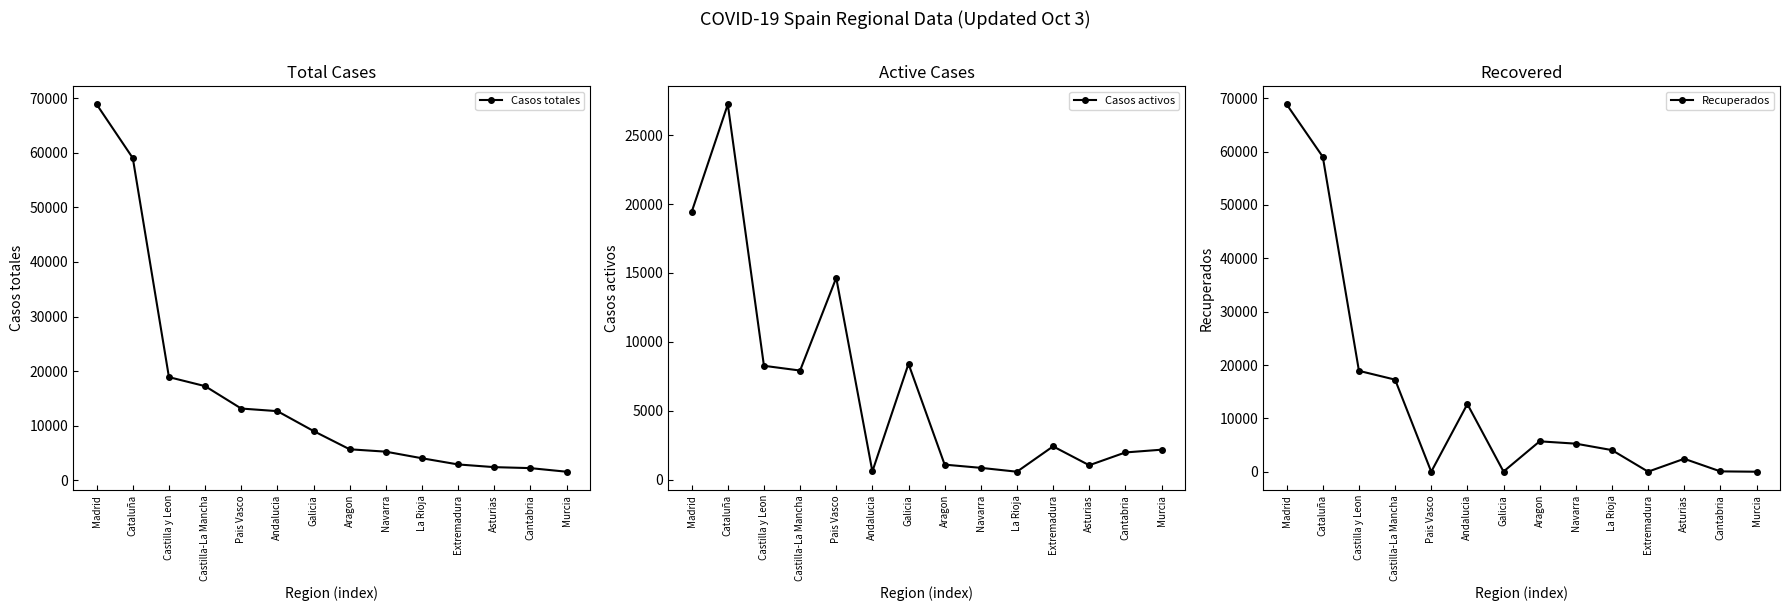

How many lines are shown in the chart?

3